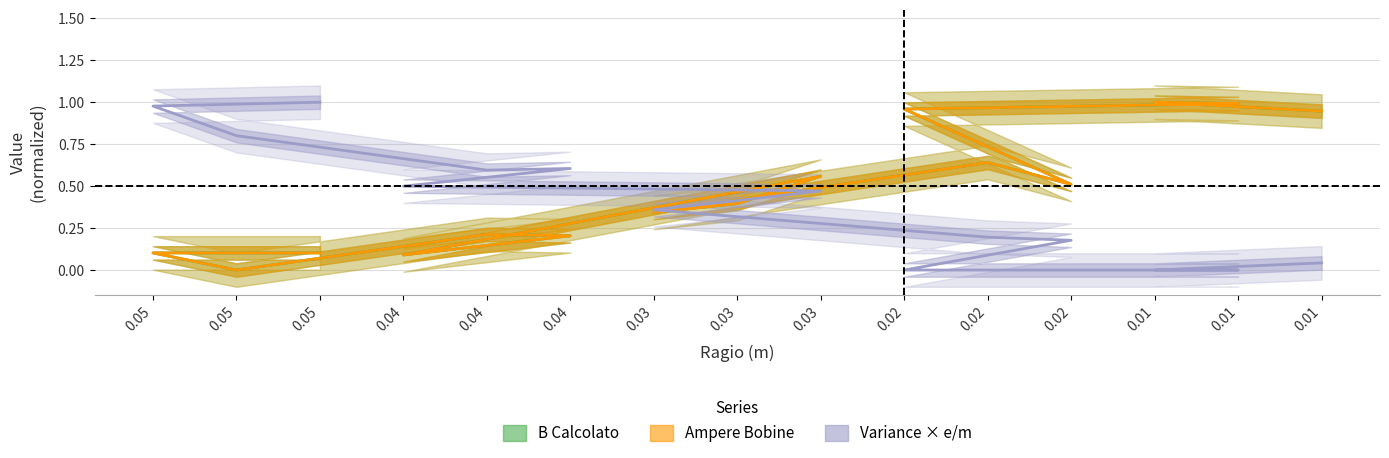

What is the maximum value shown in the chart?

1.0